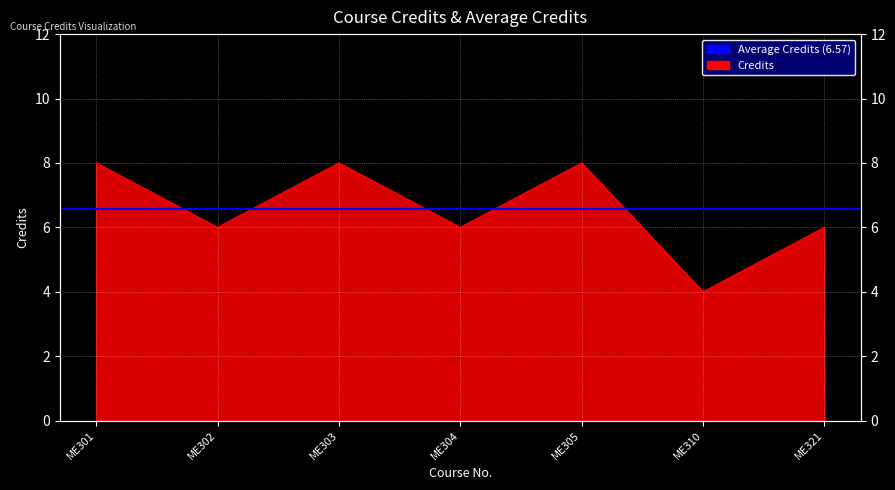

What is the change in value from ME310 to ME321?

+2